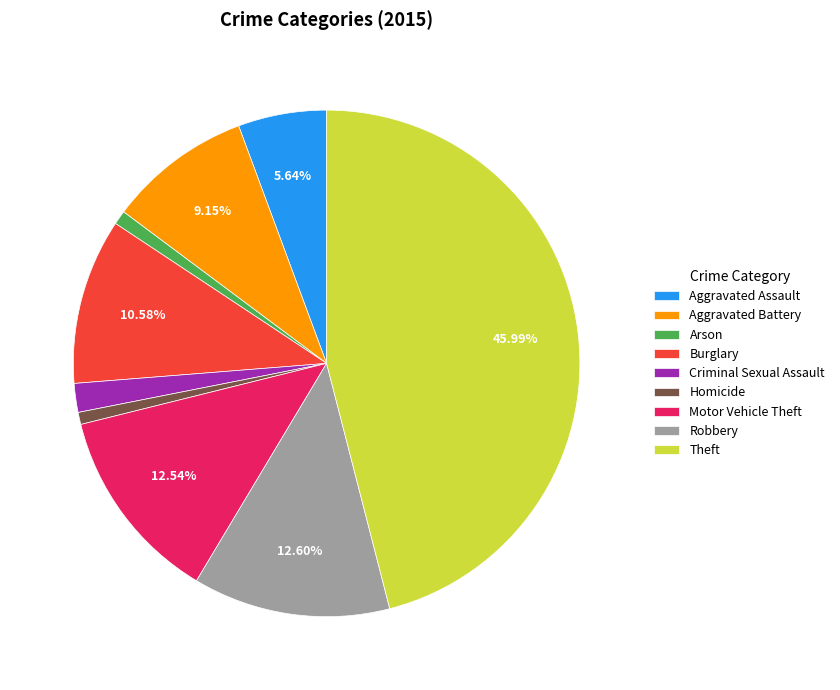

True or false: Arson accounts for 1% of the total.

True